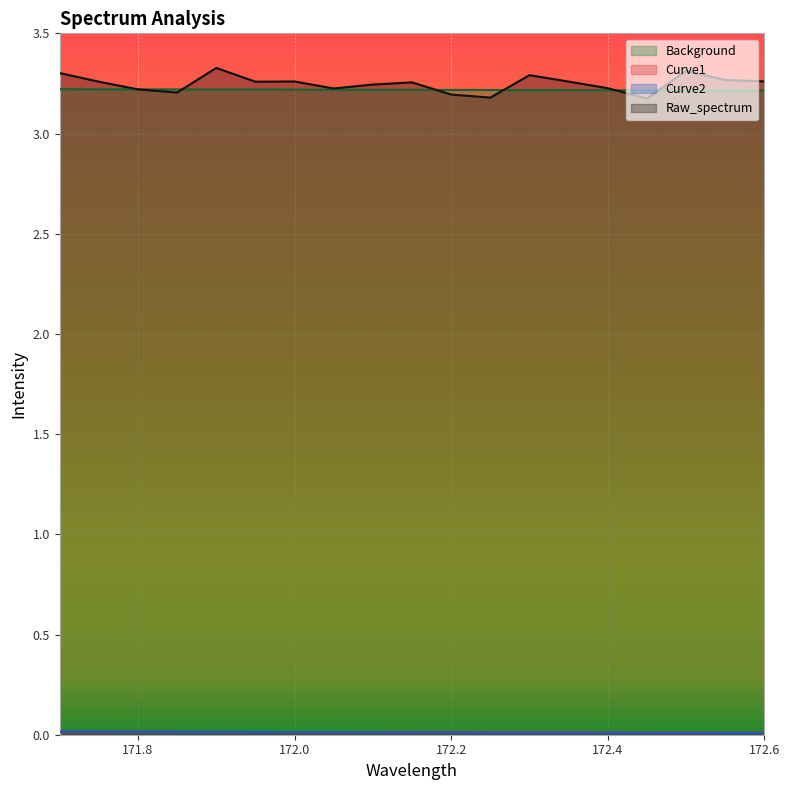

True or false: Curve1 has a value of 0.0 at 172.35.

True